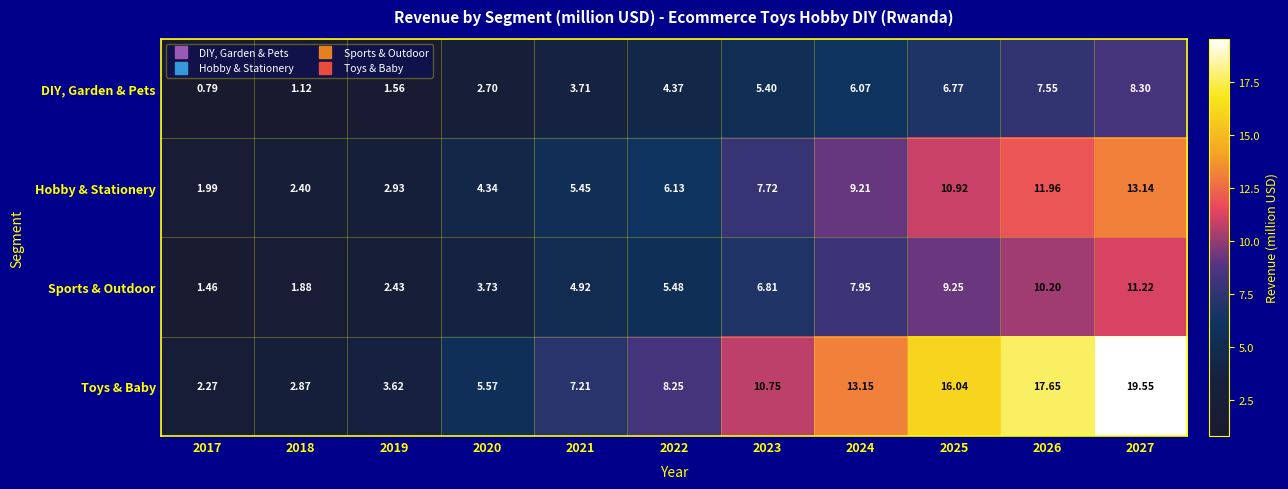

Which series has the largest range (max minus min)?

Toys & Baby